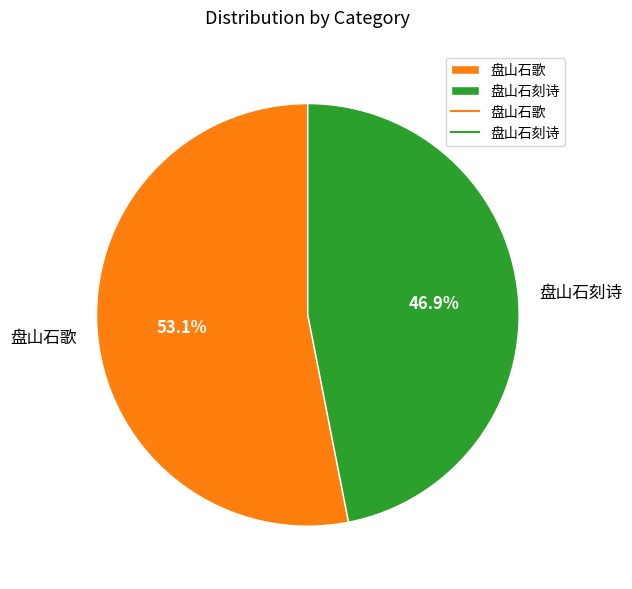

Between 盘山石刻诗 and 盘山石歌, which is larger?

盘山石歌